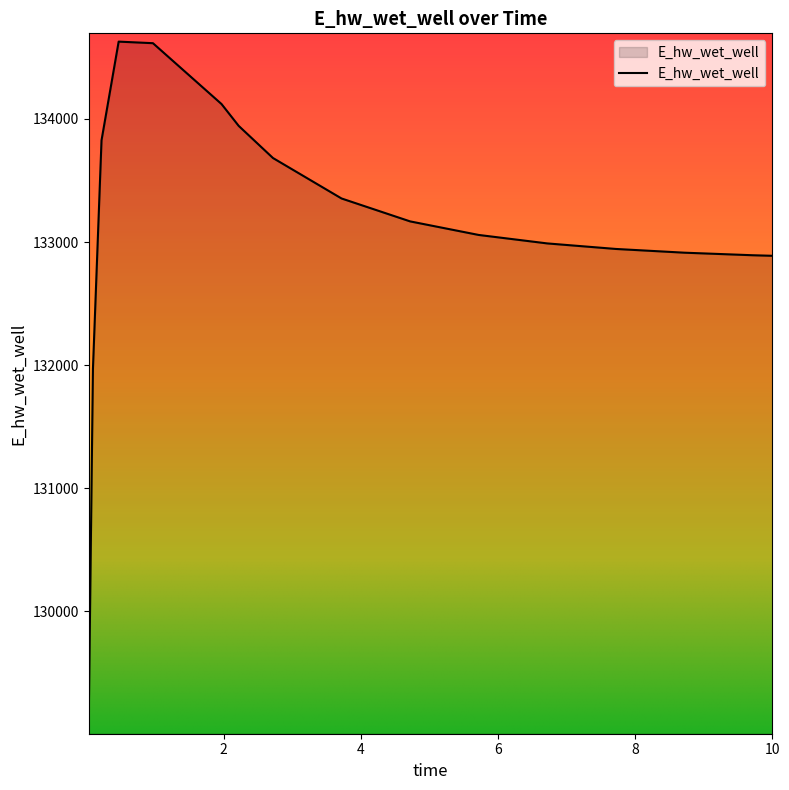

What is the smallest value displayed?

129070.3